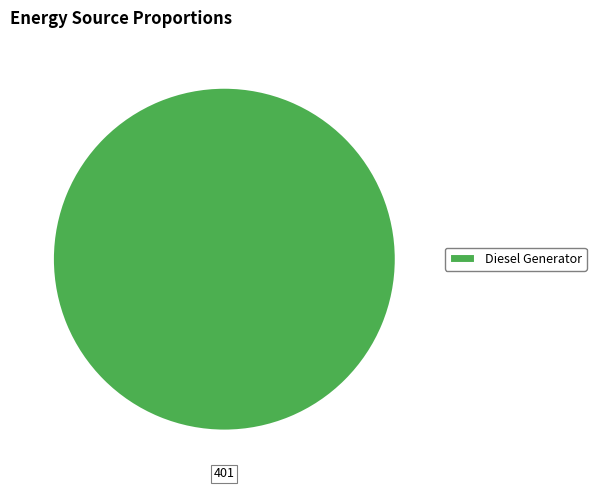

The Diesel Generator slice represents 88% of the pie. True or false?

False